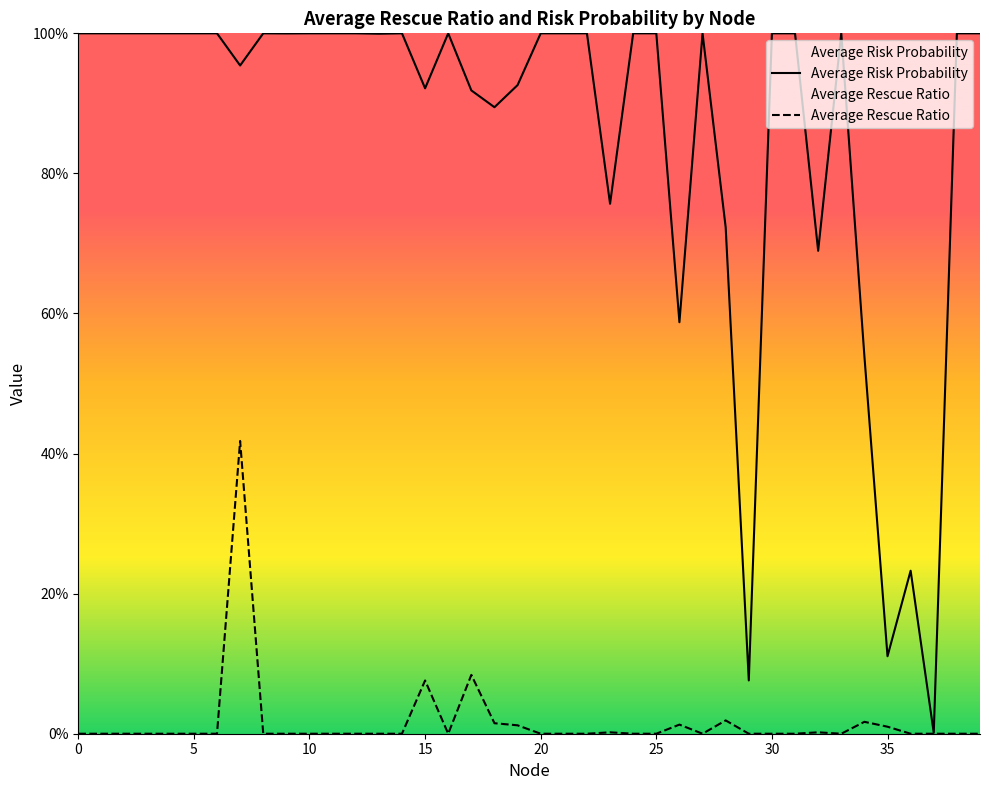

Which series has the largest total across all categories?

Average Risk Probability